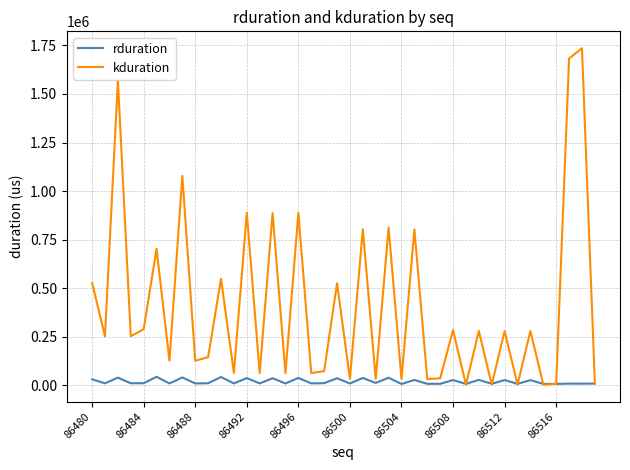

Which series has the widest spread of values?

kduration